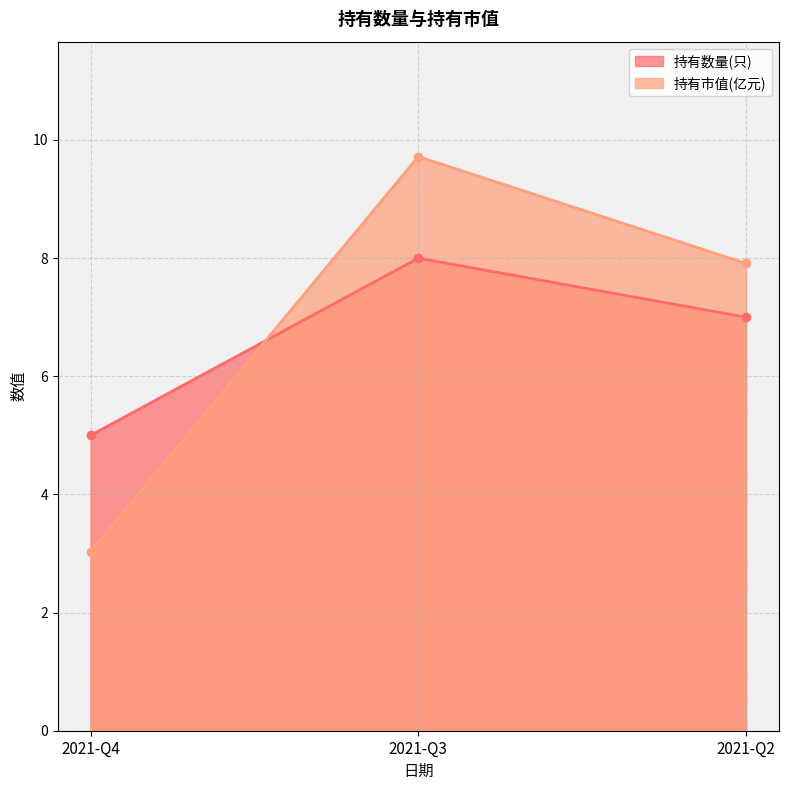

What is the average value of the 持有市值(亿元) series?

6.9